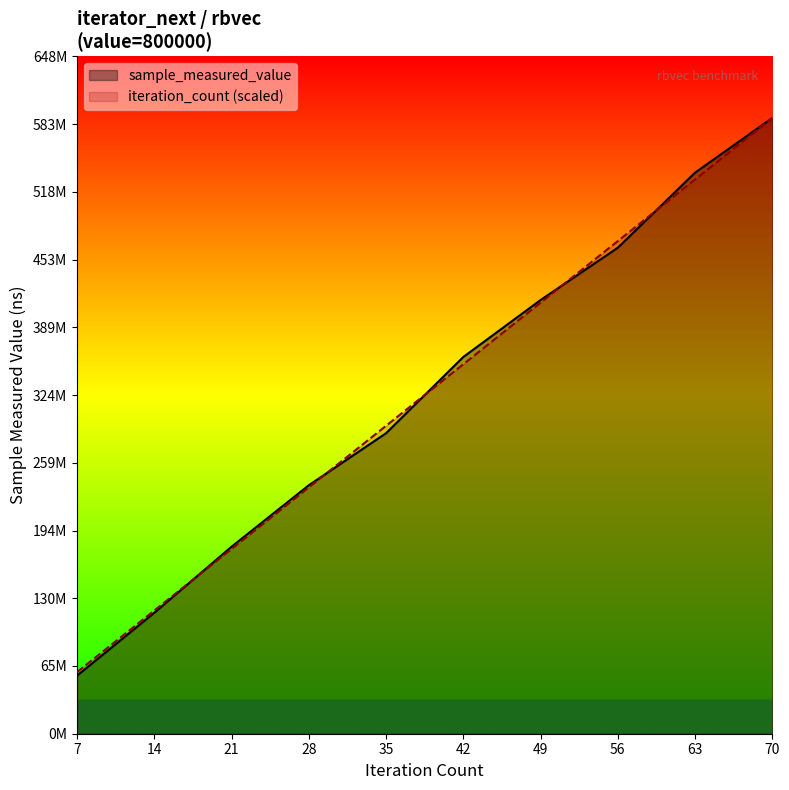

At how many categories does at least one series exceed 208342604?

7